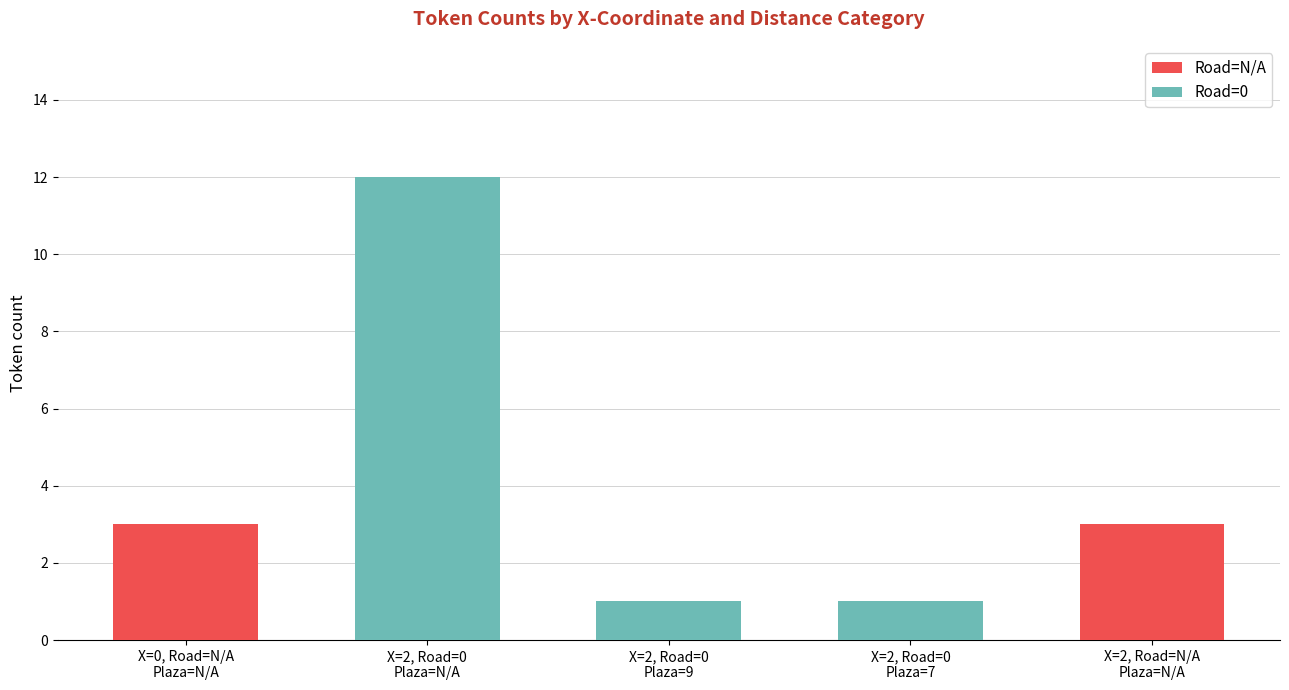

What is the sum of all Road=N/A values?

6